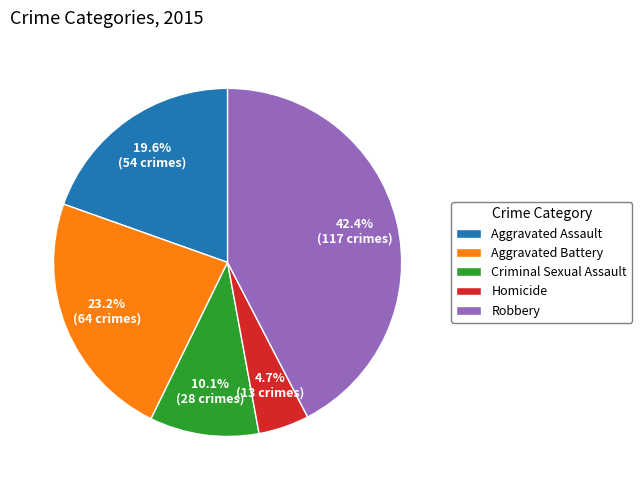

The Robbery slice represents 53% of the pie. True or false?

False